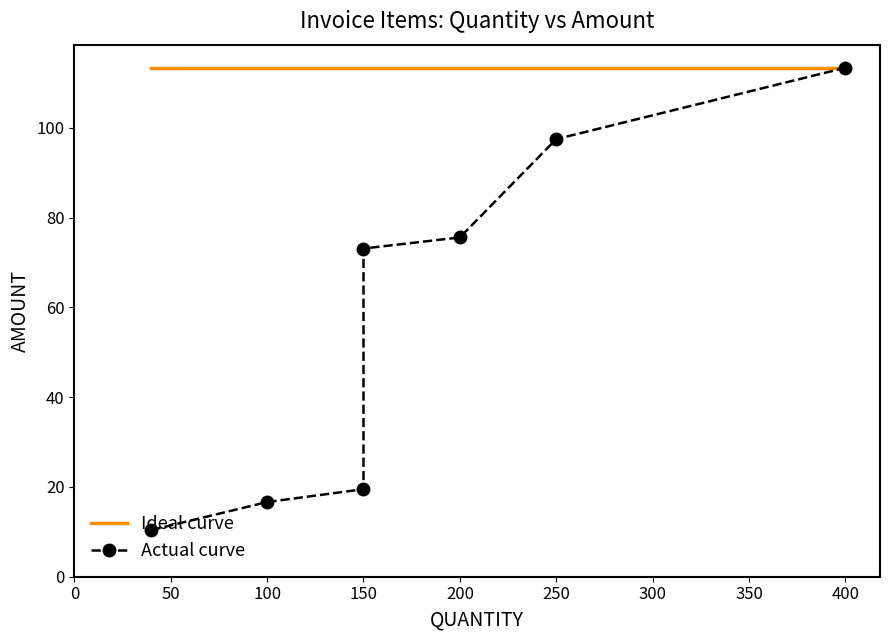

At 100, list the series in order from largest to smallest.

Ideal curve, Actual curve